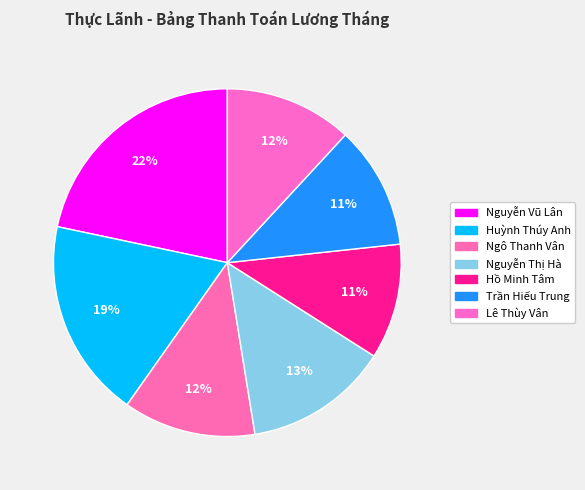

True or false: Nguyễn Thị Hà accounts for 1% of the total.

False